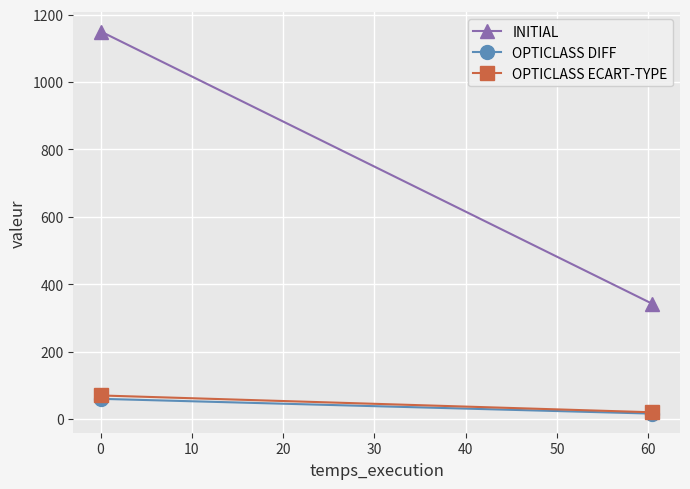

Reading left to right, transcribe all the data shown in this chart.

INITIAL: 1150.0	341.9
OPTICLASS DIFF: 60.0	16.1
OPTICLASS ECART-TYPE: 70.0	20.1